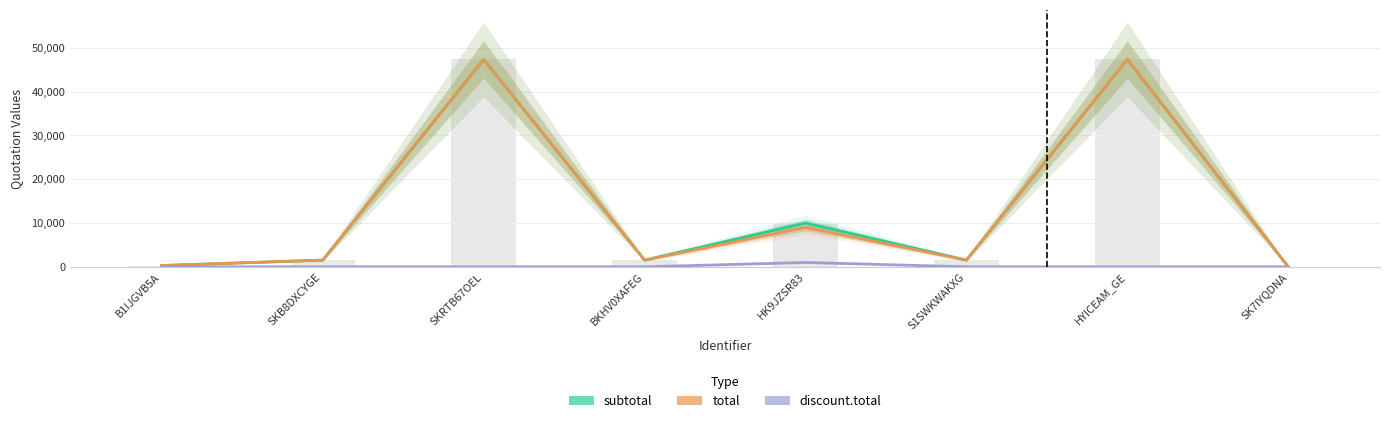

Rank the categories by discount.total value from highest to lowest.

HK9JZSR83, B1IJGVB5A, SKB8DXCYGE, SKRTB67OEL, BKHV0XAFEG, S1SWKWAKXG, HYICEAM_GE, SK7IYQDNA